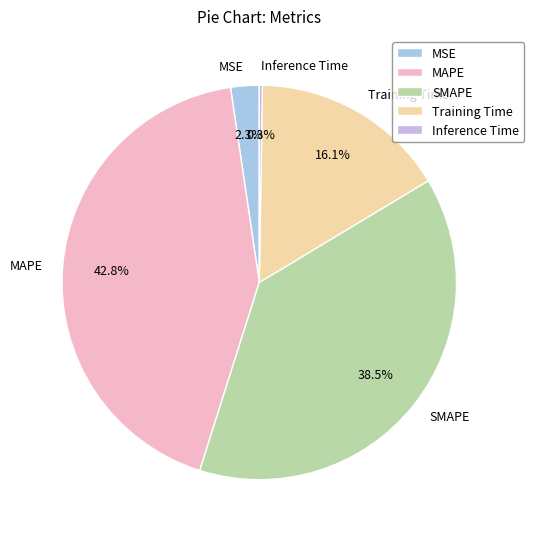

Do Training Time and SMAPE together represent more than half of the pie?

Yes